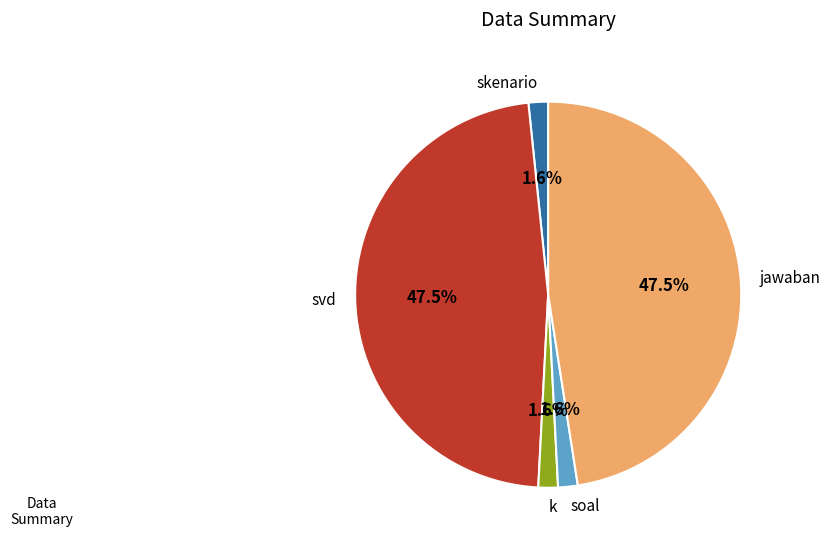

Does k account for over 50% of the chart?

No